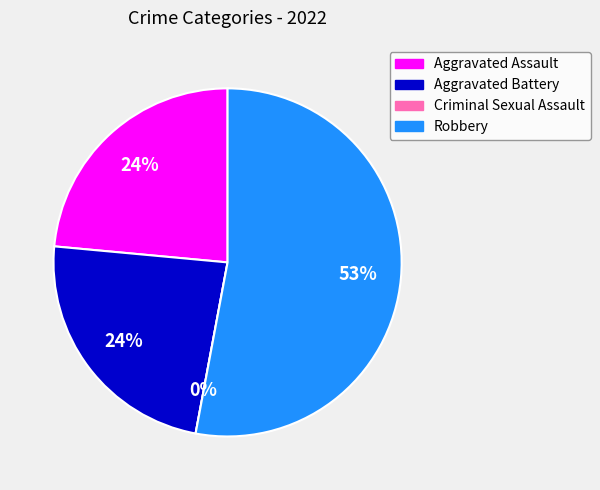

What is the total percentage of Aggravated Battery and Aggravated Assault?

47.1%